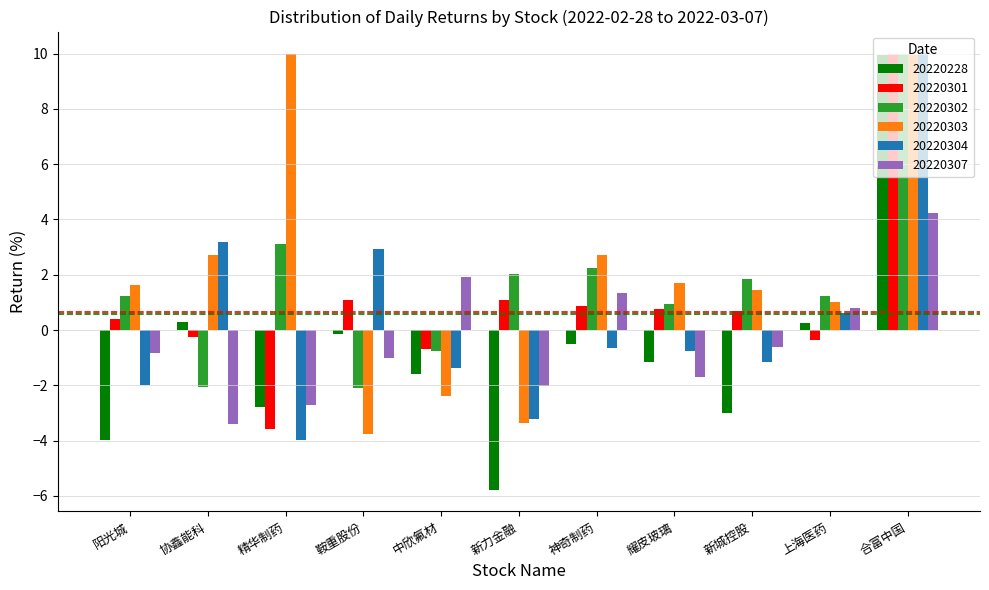

What is the minimum value shown in the chart?

-5.8